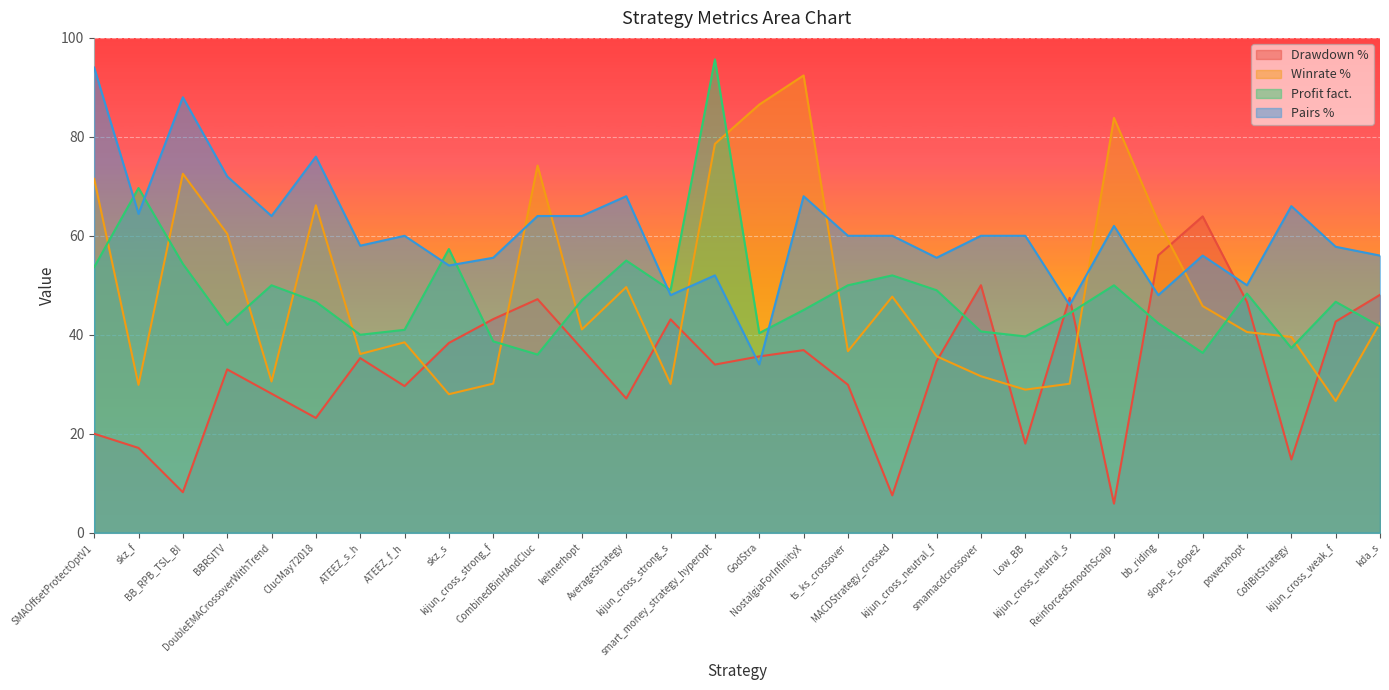

Which series has the largest range (max minus min)?

Winrate %